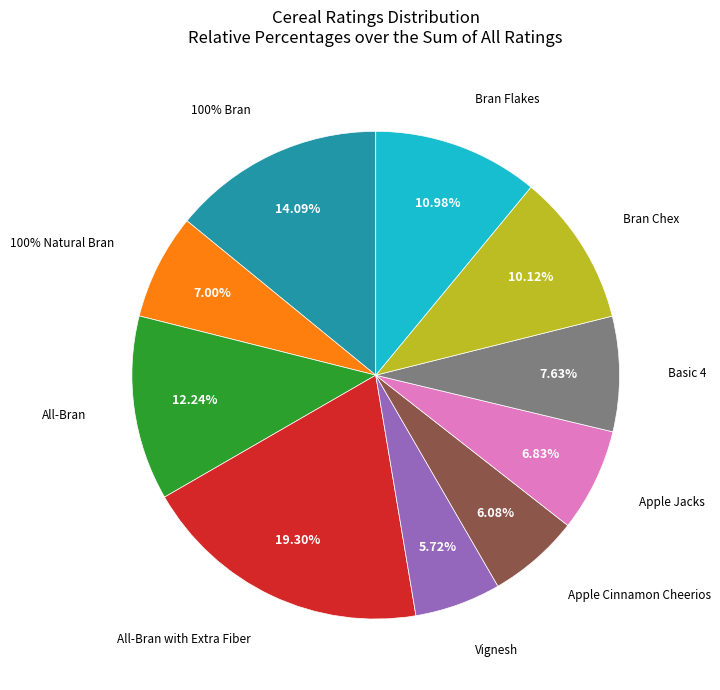

How many segments does this pie chart have?

10